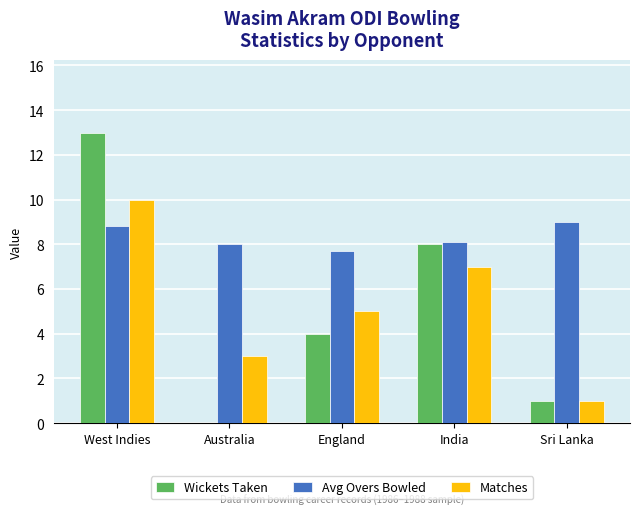

Is the value of Matches at Australia greater than the value of Wickets Taken at Sri Lanka?

Yes